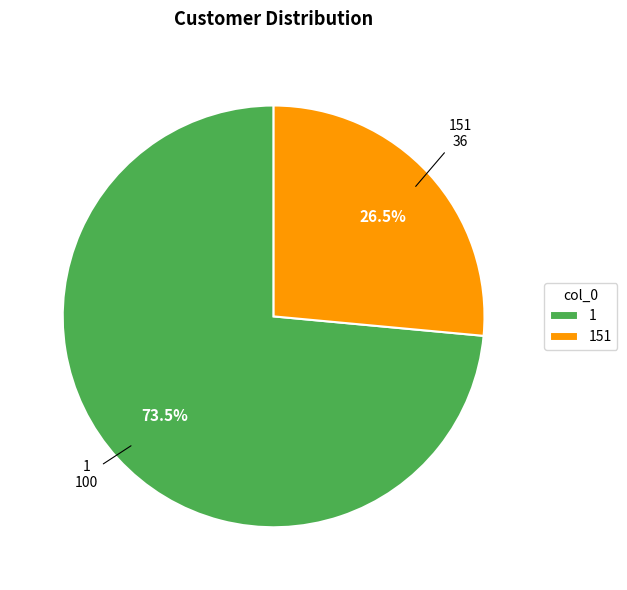

Count the number of slices in the pie.

2